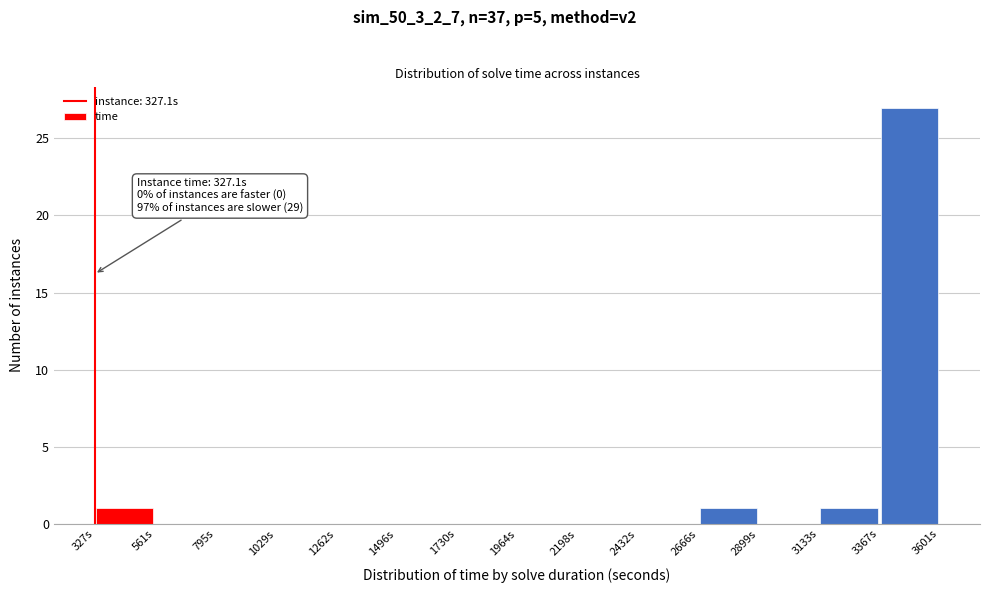

Which range on the x-axis has the tallest bar?

3350 to 3600